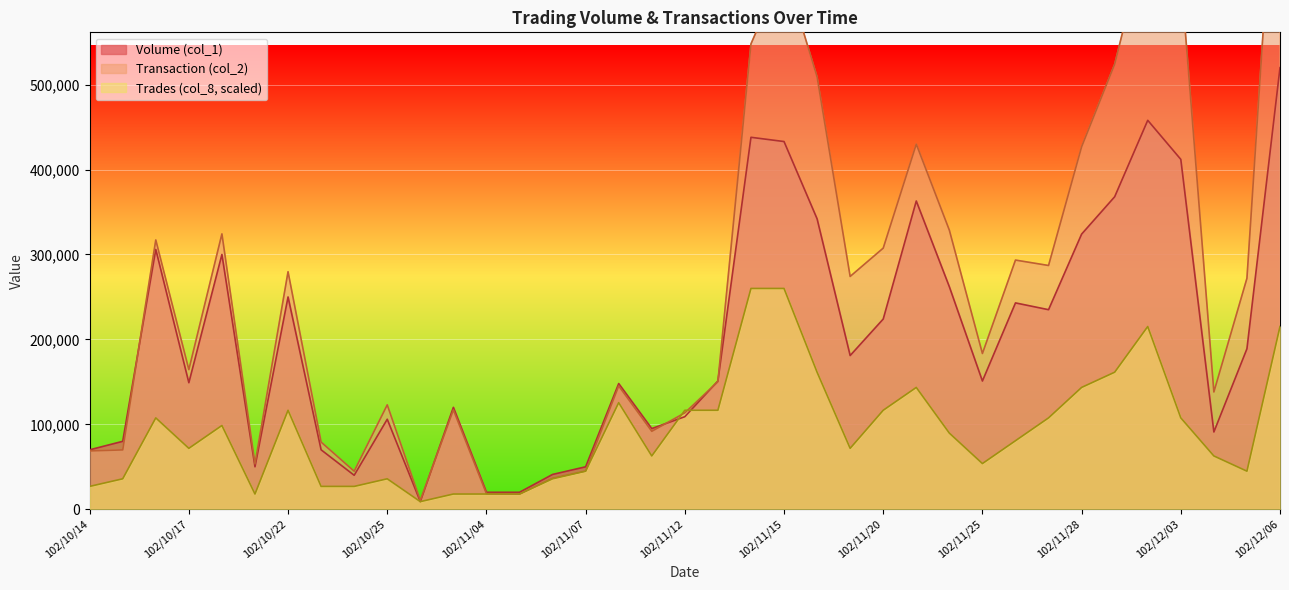

What is the maximum value for Volume (col_1)?

520000.0